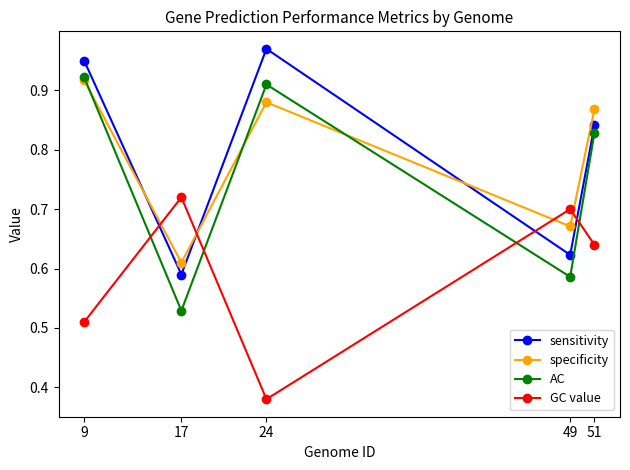

Where do sensitivity and GC value first cross each other?

9 and 17